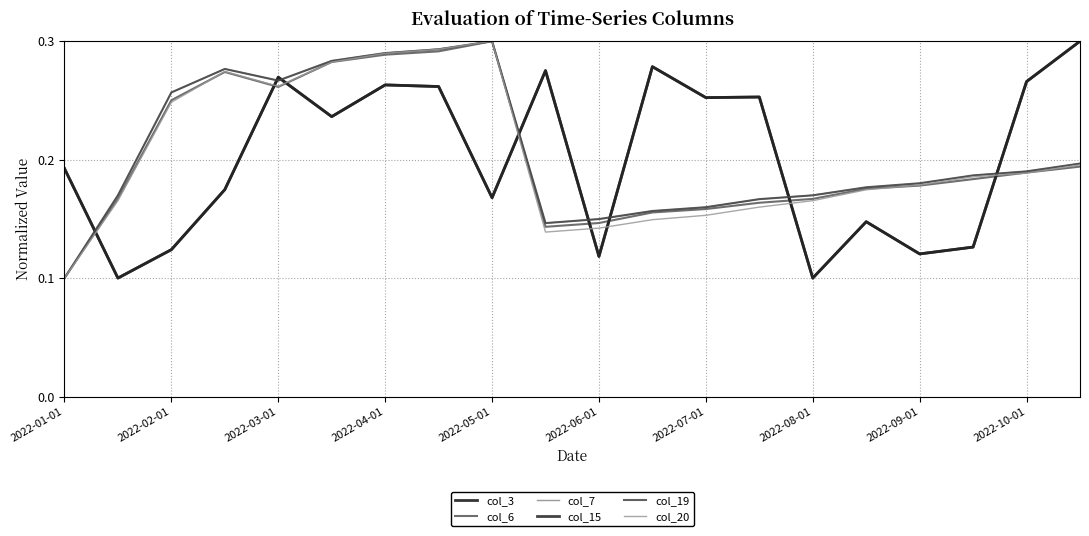

Where is the first local minimum for col_7?

2022-03-01